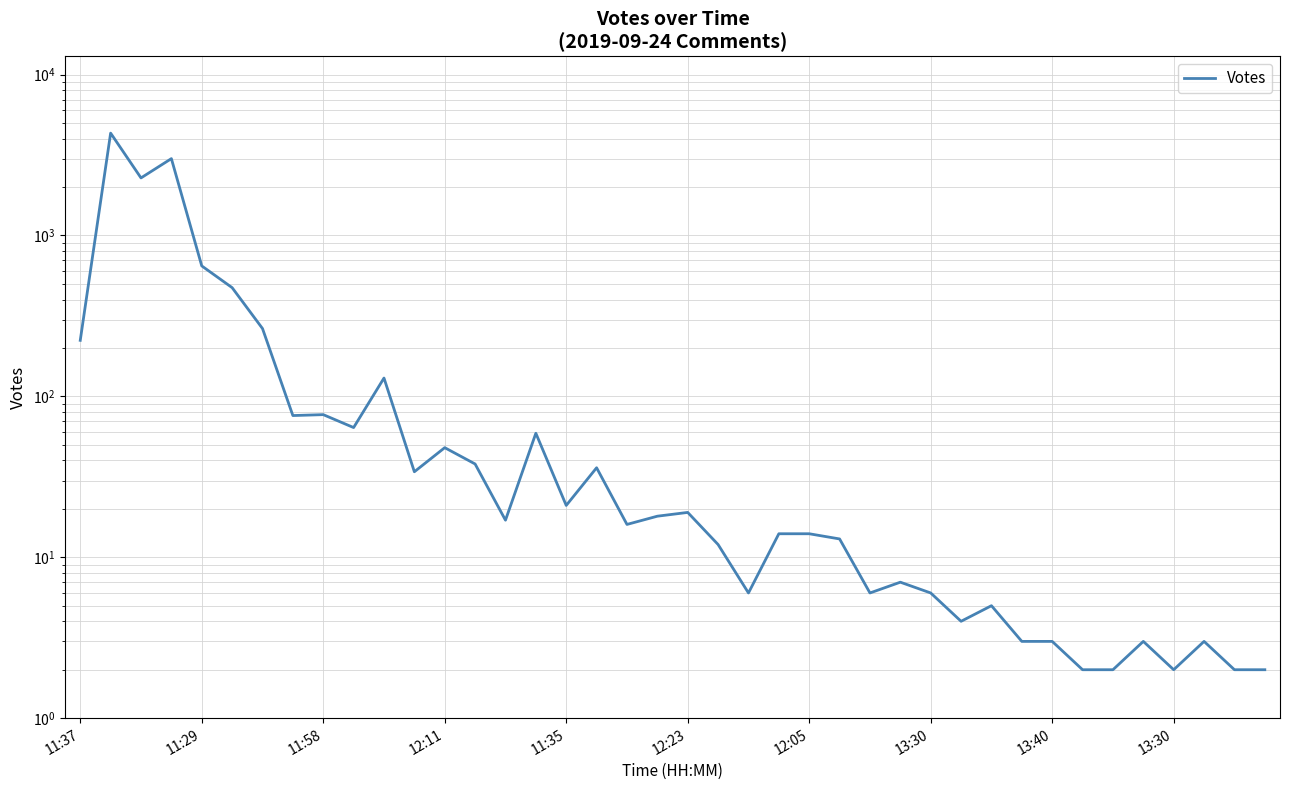

What is the value of the 12th point from the left?

34